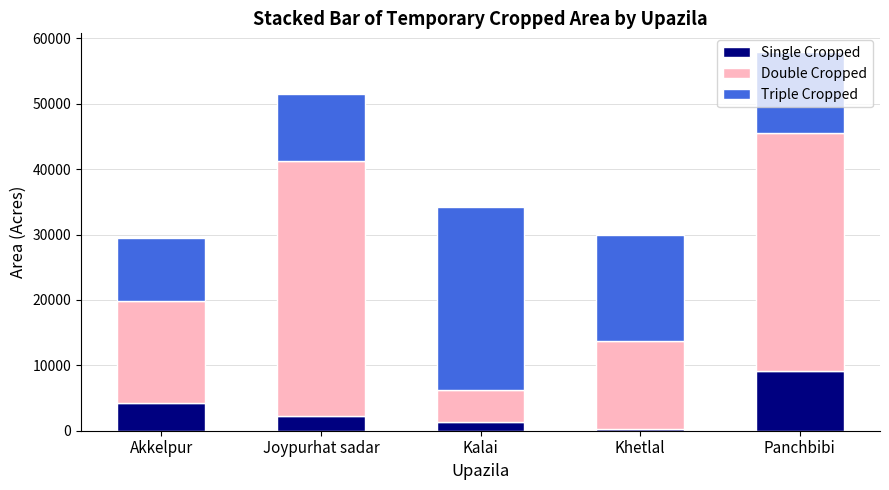

At which category is the sum across all series the highest?

Panchbibi